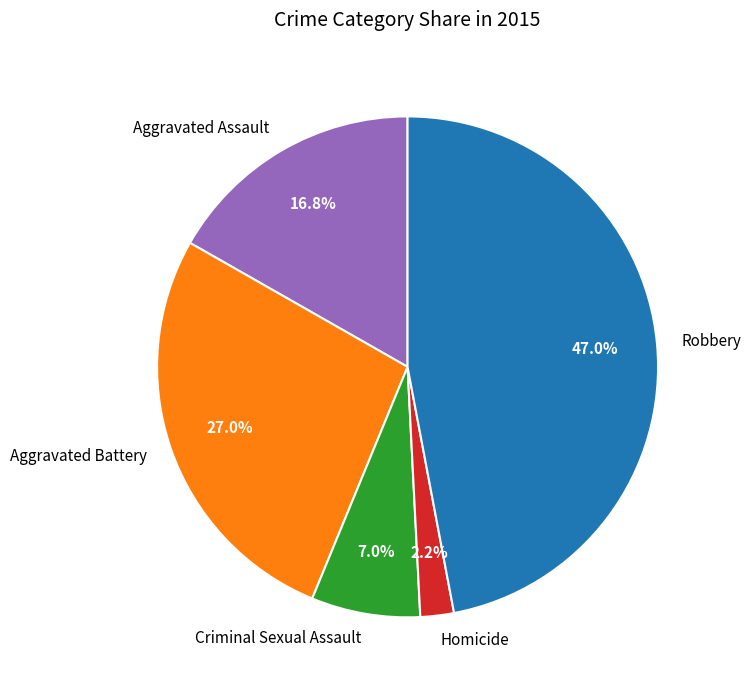

What percentage is the Aggravated Assault slice, to the nearest percent?

17%